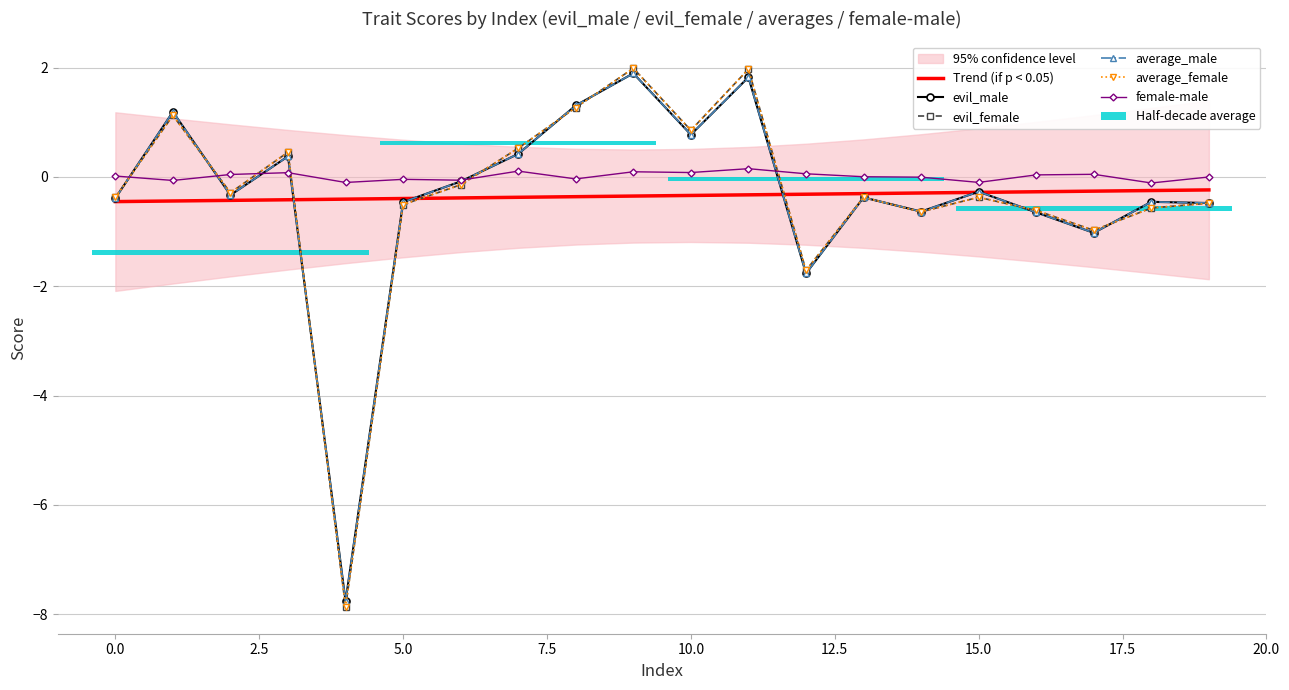

Reading left to right, what are all the values shown in this chart?

Trend (if p < 0.05): -0.5	-0.4	-0.4	-0.4	-0.4	-0.4	-0.4	-0.4	-0.4	-0.4	-0.3	-0.3	-0.3	-0.3	-0.3	-0.3	-0.3	-0.3	-0.3	-0.2
evil_male: -0.4	1.2	-0.3	0.4	-7.8	-0.5	-0.1	0.4	1.3	1.9	0.8	1.8	-1.8	-0.4	-0.6	-0.3	-0.6	-1.0	-0.5	-0.5
evil_female: -0.4	1.1	-0.3	0.5	-7.9	-0.5	-0.1	0.5	1.3	2.0	0.9	2.0	-1.7	-0.4	-0.6	-0.4	-0.6	-1.0	-0.6	-0.5
average_male: -0.4	1.2	-0.3	0.4	-7.8	-0.5	-0.1	0.4	1.3	1.9	0.8	1.8	-1.8	-0.4	-0.6	-0.3	-0.6	-1.0	-0.5	-0.5
average_female: -0.4	1.1	-0.3	0.5	-7.9	-0.5	-0.1	0.5	1.3	2.0	0.9	2.0	-1.7	-0.4	-0.6	-0.4	-0.6	-1.0	-0.6	-0.5
female-male: 0.0	-0.1	0.0	0.1	-0.1	-0.0	-0.1	0.1	-0.0	0.1	0.1	0.1	0.1	0.0	-0.0	-0.1	0.0	0.0	-0.1	-0.0